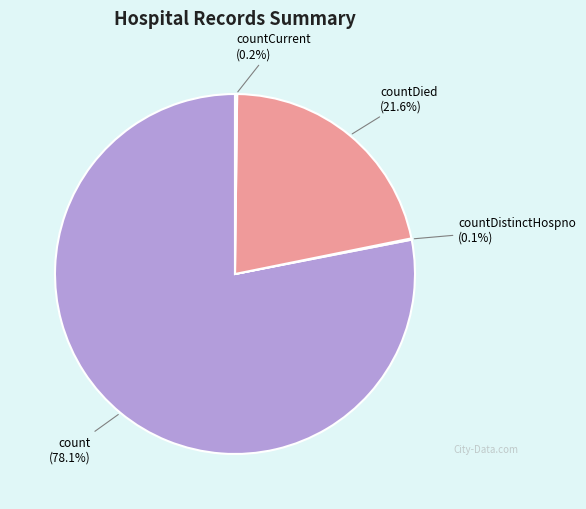

Which slice represents more than half of the pie?

count